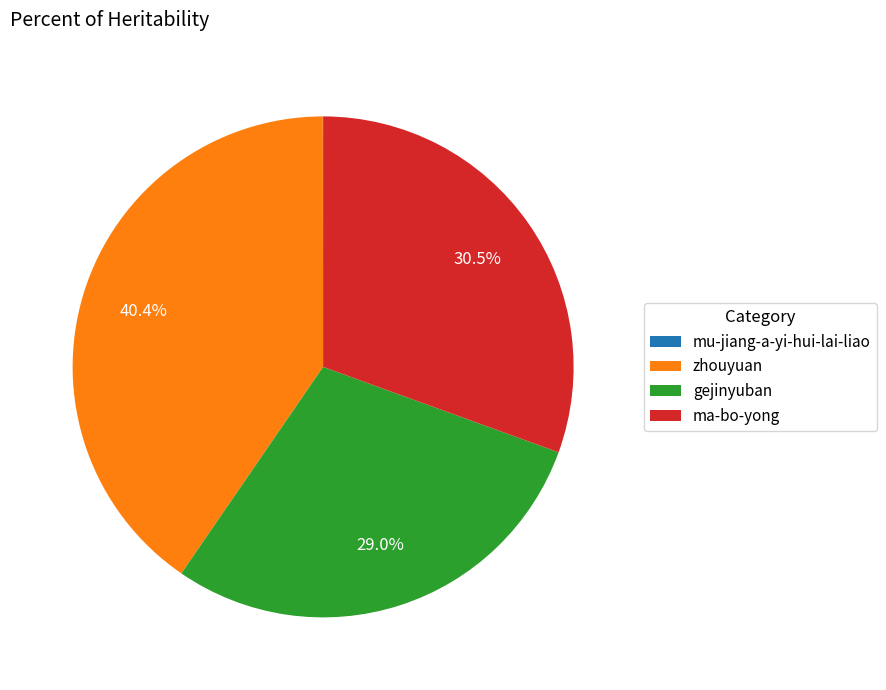

Is there any slice that represents more than half of the pie?

No